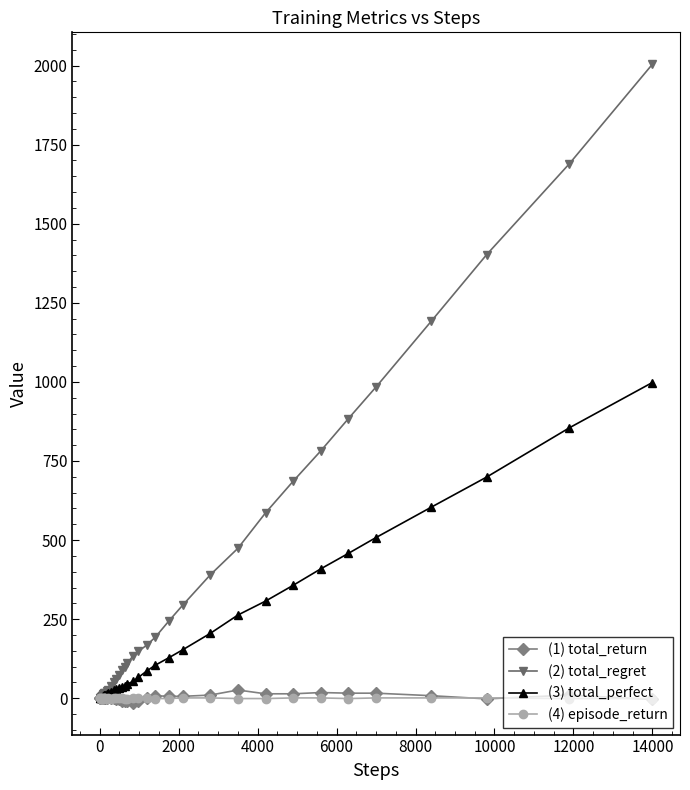

At how many categories does at least one series exceed 1240?

3